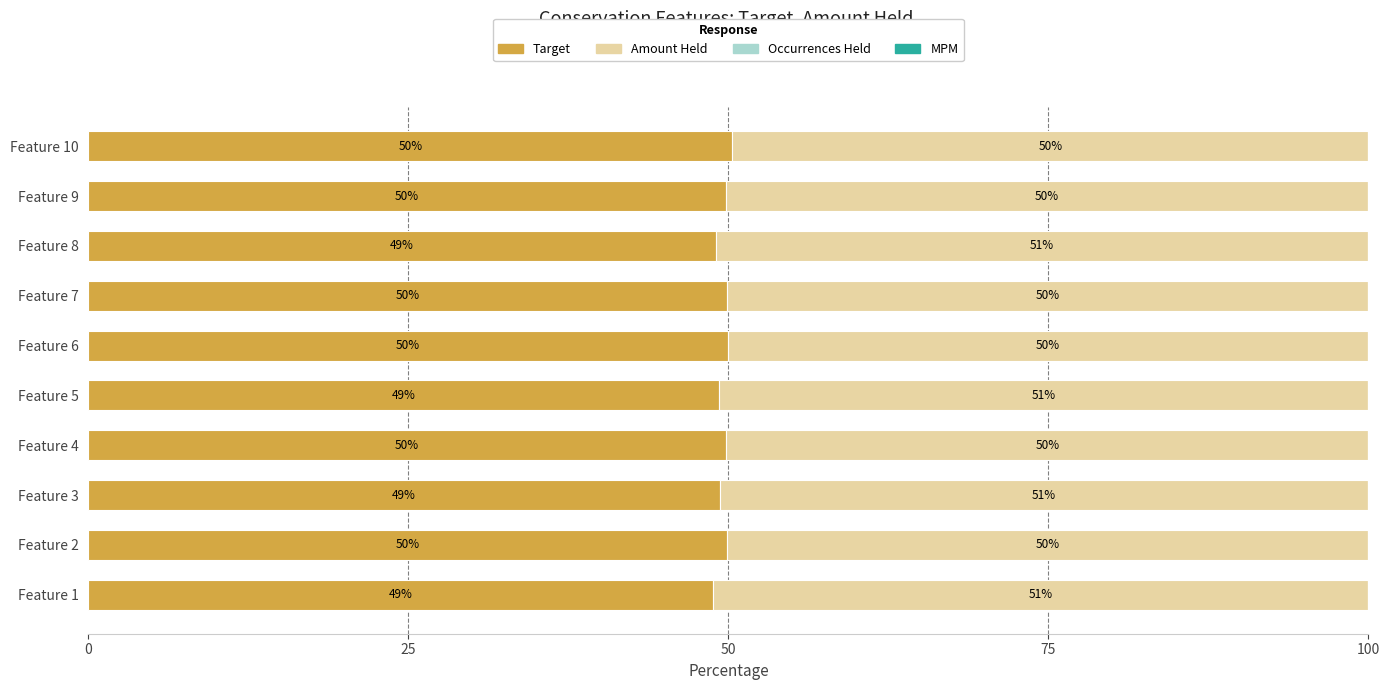

What is the total value across all series at Feature 10?

100.0